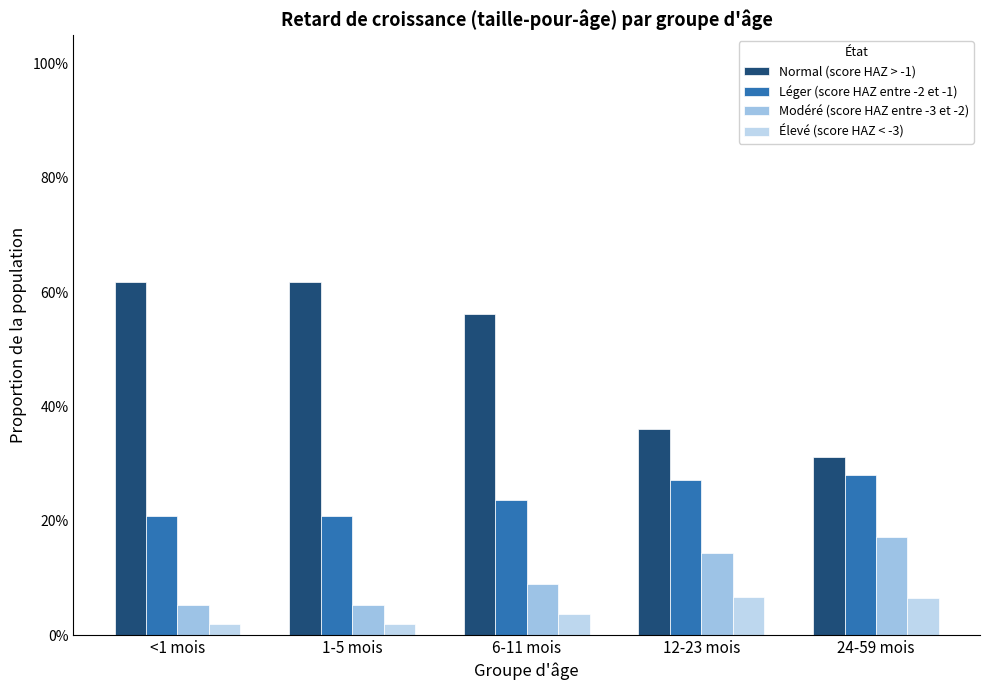

Does the chart contain stacked bars?

No